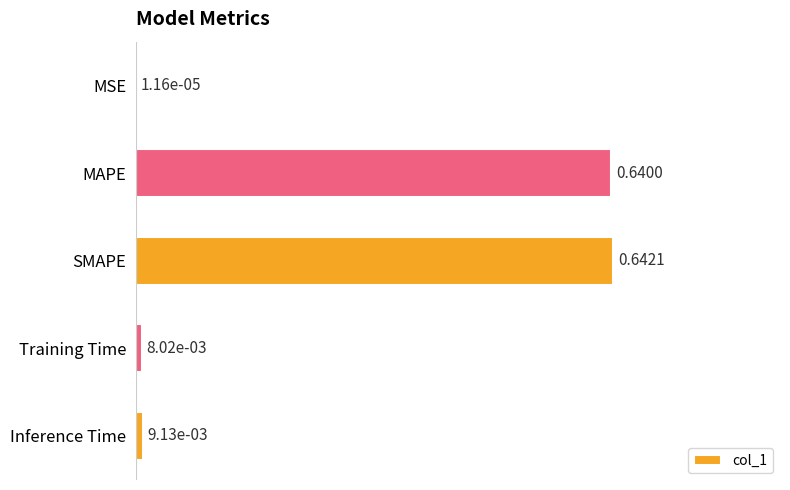

At which category does the chart reach its peak across all series?

SMAPE